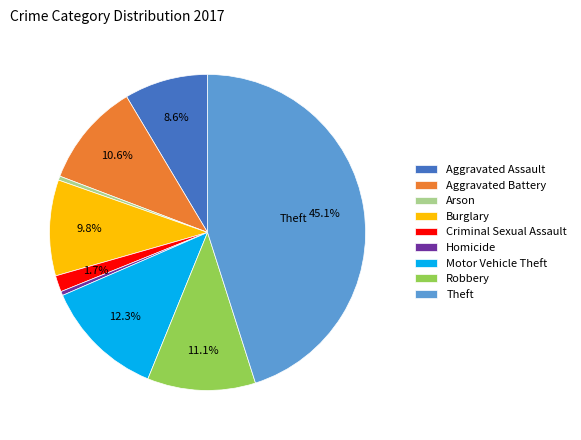

Between Aggravated Assault and Motor Vehicle Theft, which is larger?

Motor Vehicle Theft